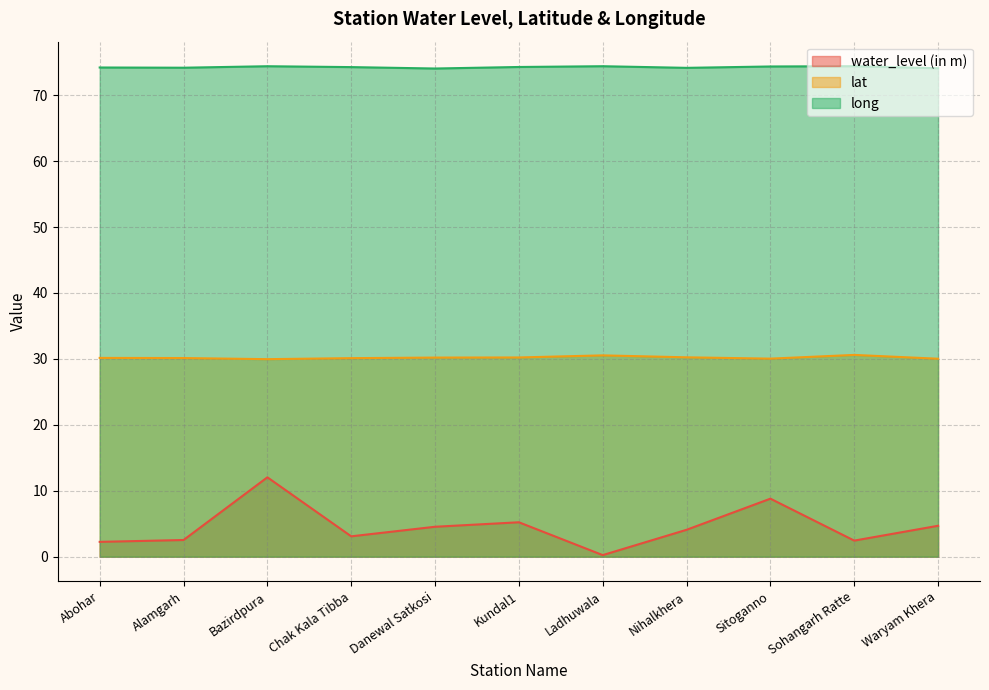

How many distinct data groups are displayed?

3